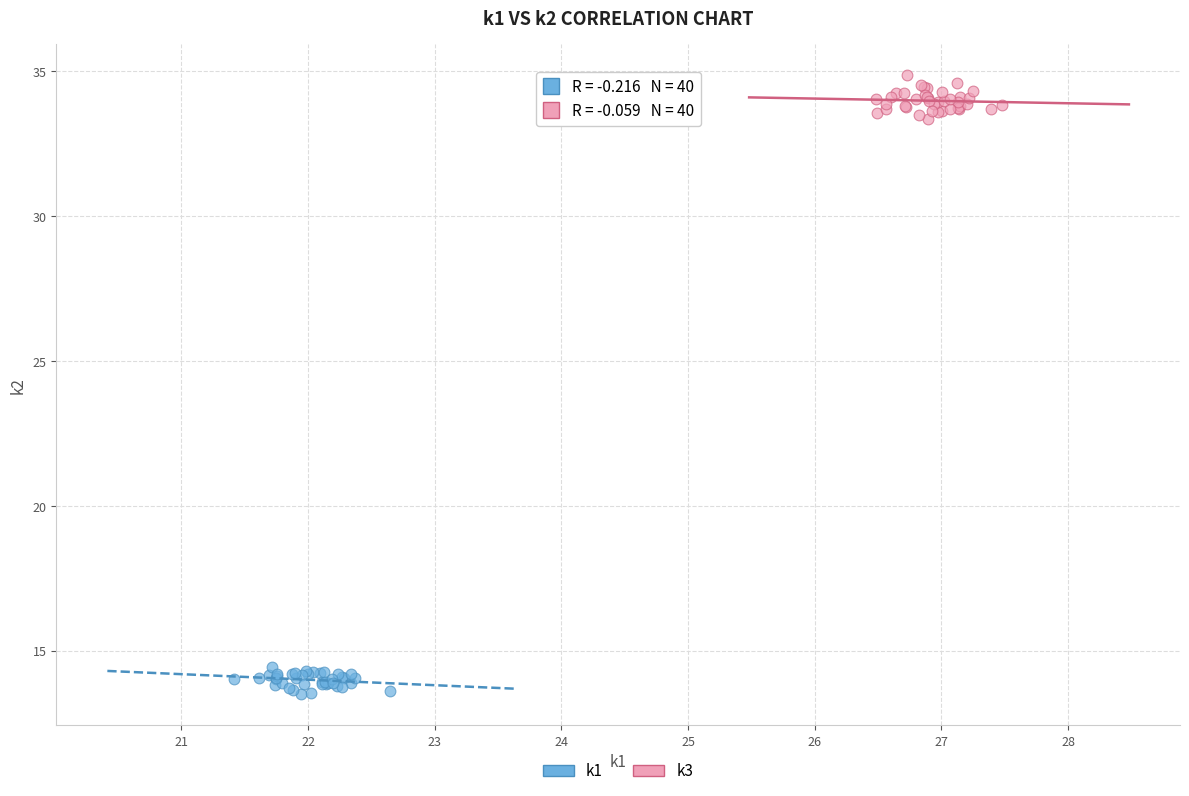

Which series contains the highest Y value?

k3